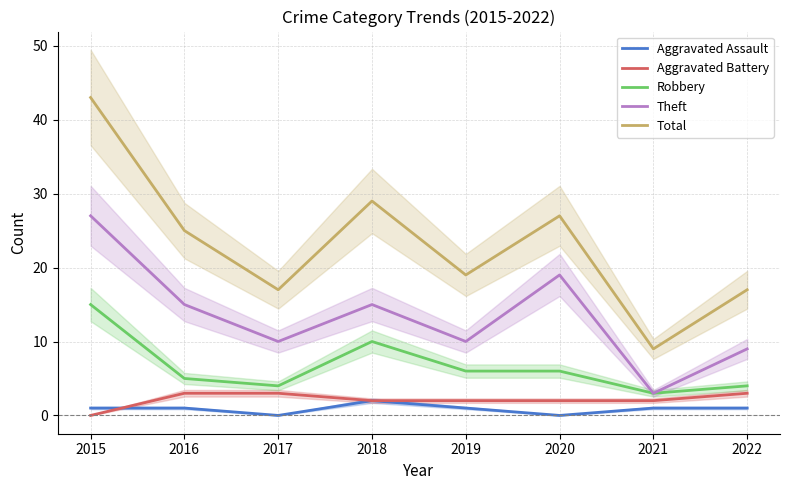

Does the chart display data point markers on the line(s)?

No